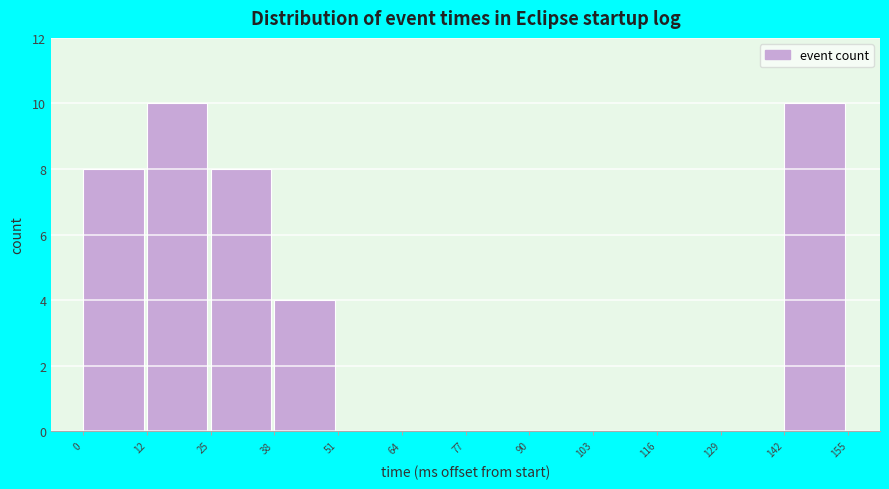

What is the height of the bar covering 12 to 25 on the x-axis? The values are not printed on the chart, so give them approximately, as read against the axis.

10